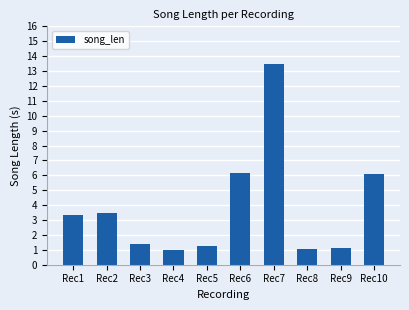

Reading left to right, what are all the values shown in this chart?

Rec1=3.3	Rec2=3.5	Rec3=1.4	Rec4=1.0	Rec5=1.3	Rec6=6.1	Rec7=13.4	Rec8=1.1	Rec9=1.1	Rec10=6.1